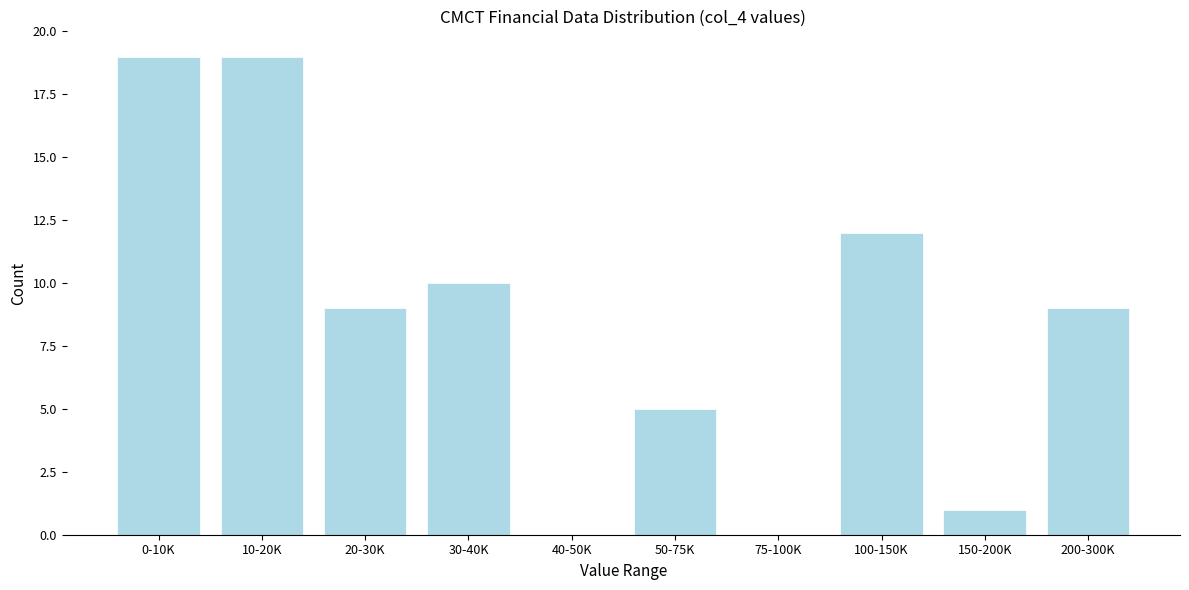

Reading left to right, list all the values displayed in this chart.

0-10K=19	10-20K=19	20-30K=9	30-40K=10	40-50K=0	50-75K=5	75-100K=0	100-150K=12	150-200K=1	200-300K=9